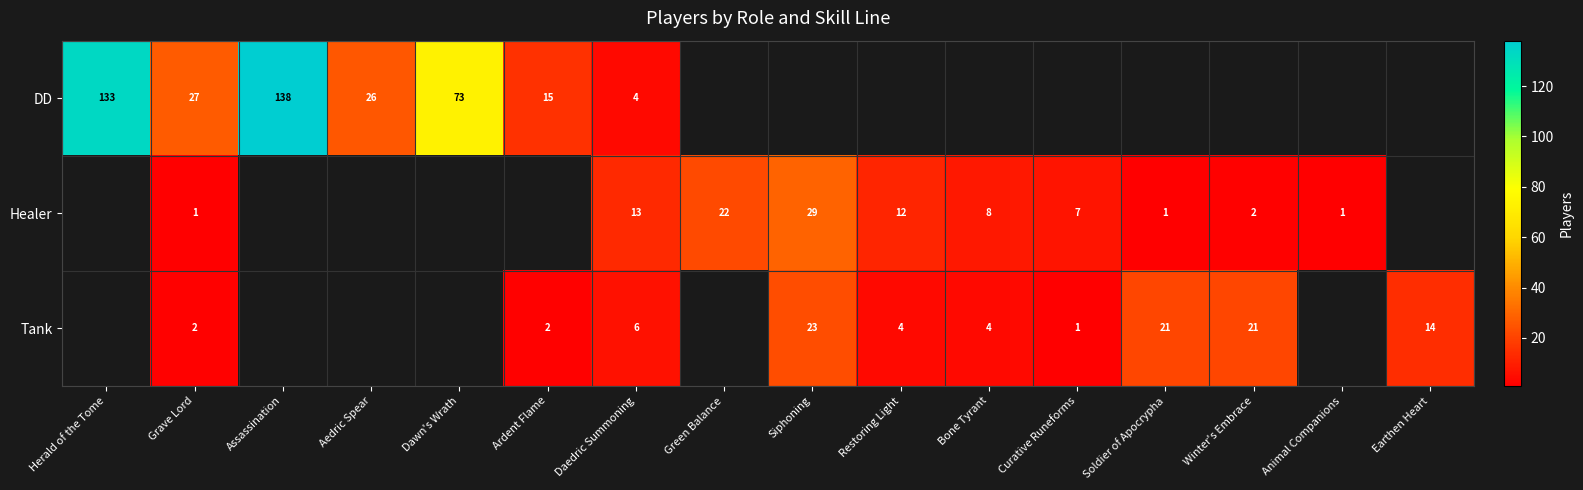

Is the value of Healer at Curative Runeforms greater than the value of Tank at Bone Tyrant?

Yes